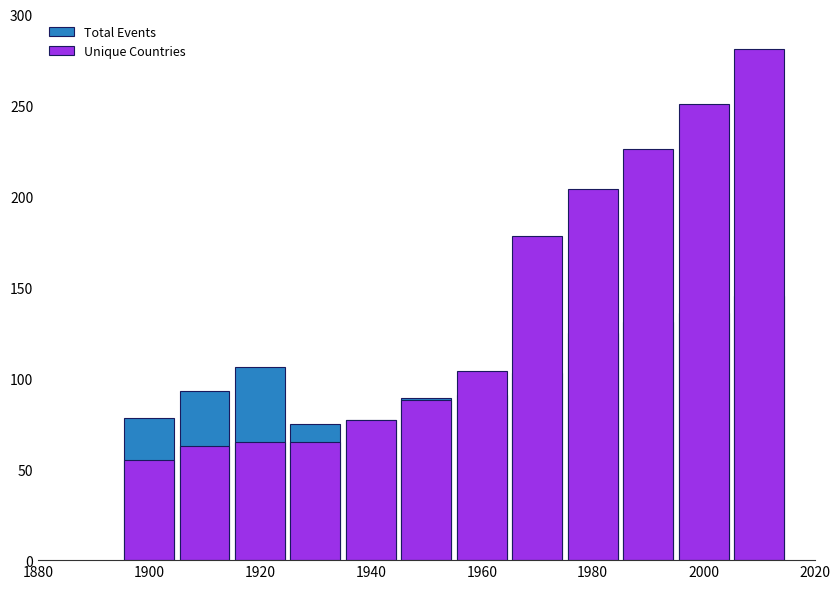

Which category has the lowest value in the Total Events series?

1940